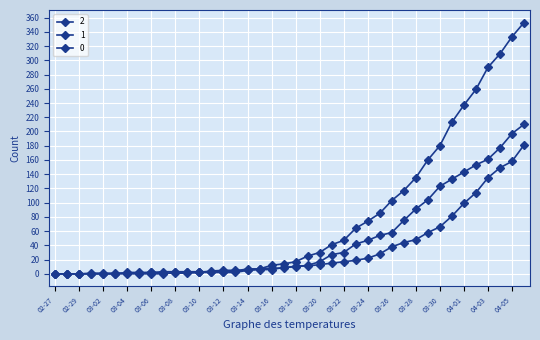

How many values in the 0 series are below 17?

20